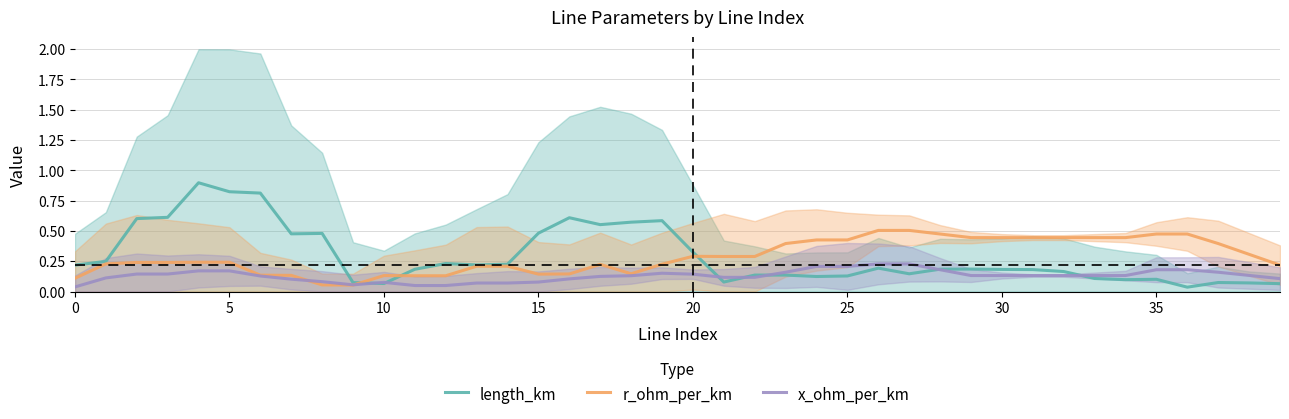

Which series ends up on top after the final intersection of r_ohm_per_km and length_km?

r_ohm_per_km